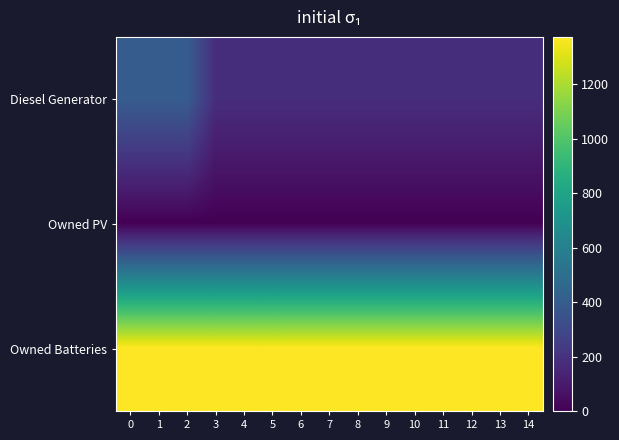

Reading left to right, extract all data points from this chart.

Diesel Generator: 0=400	1=400	2=400	3=178	4=178	5=178	6=178	7=178	8=178	9=178	10=178	11=178	12=178	13=178	14=178
Owned PV: 0=0	1=0	2=0	3=0	4=0	5=0	6=0	7=0	8=0	9=0	10=0	11=0	12=0	13=0	14=0
Owned Batteries: 0=1374	1=1374	2=1374	3=1374	4=1374	5=1374	6=1374	7=1374	8=1374	9=1374	10=1374	11=1374	12=1374	13=1374	14=1374